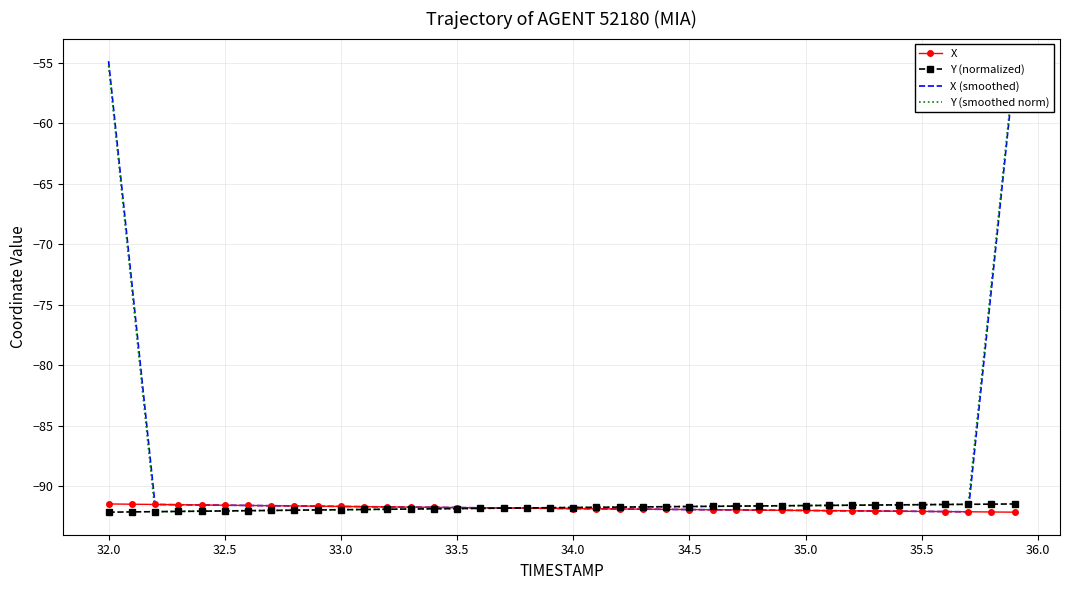

How many intersections are there between X (smoothed) and X?

2